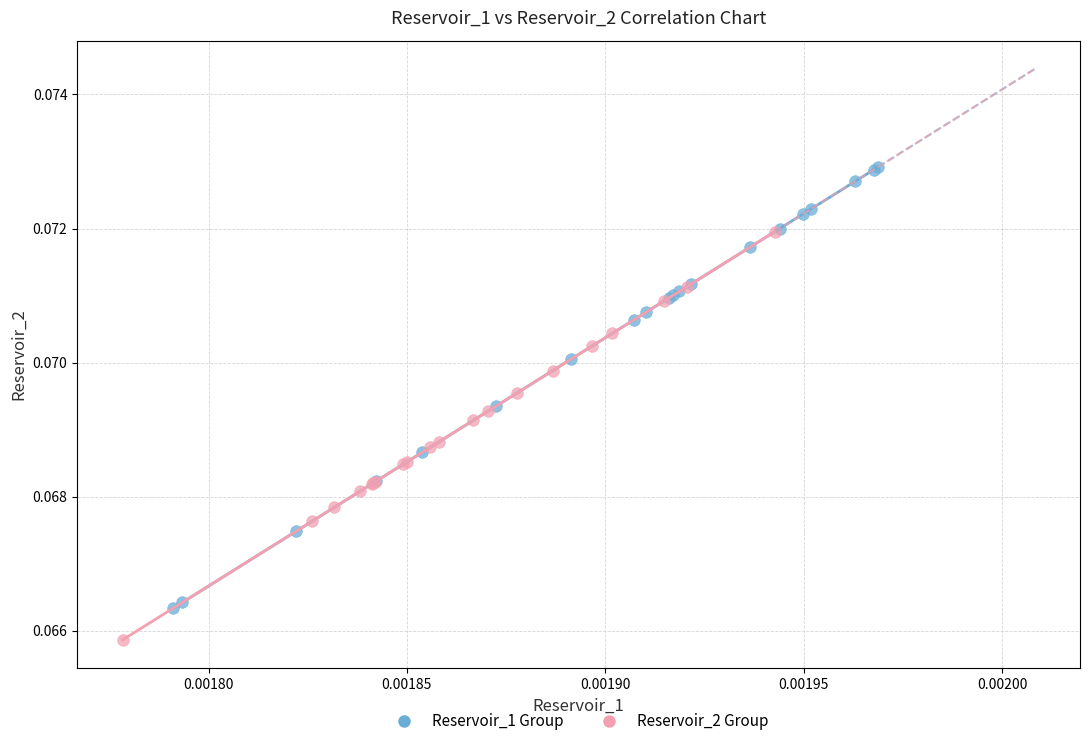

Which series contains the lowest Y value?

Reservoir_2 Group